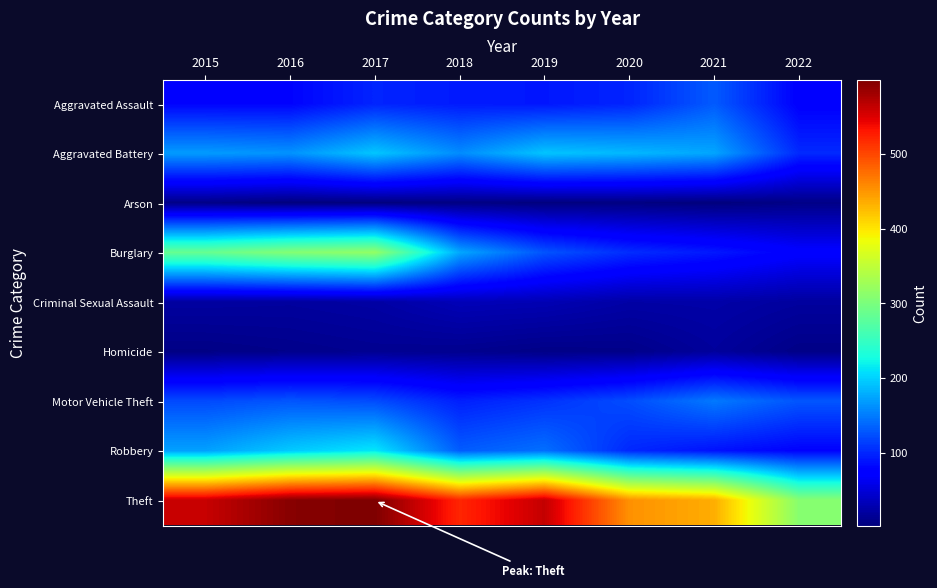

Which series changed the most between 2015 and 2019?

Burglary